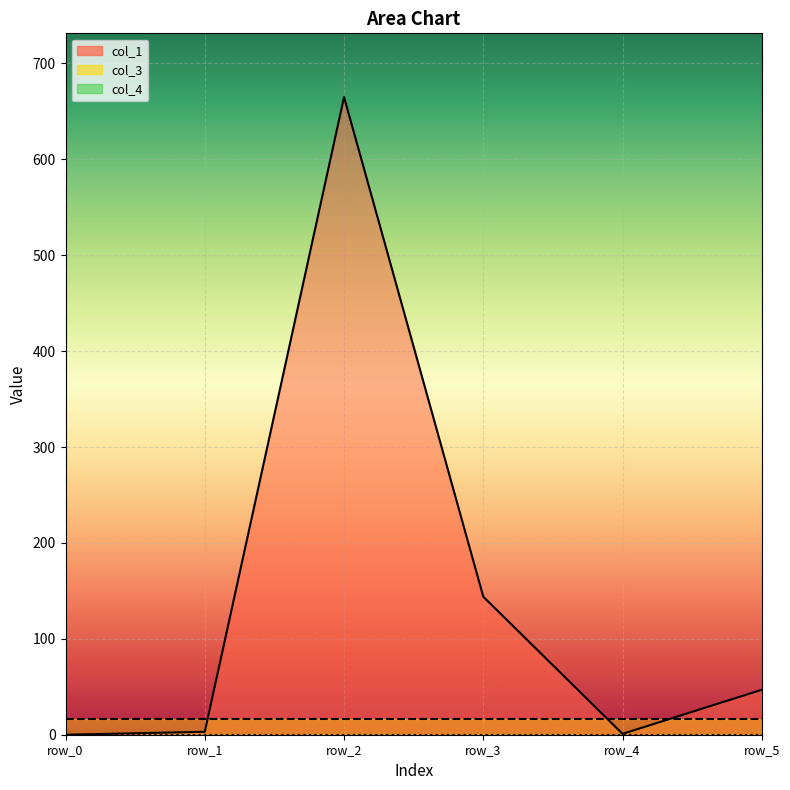

True or false: col_4 has more than 1 interior local peaks.

False